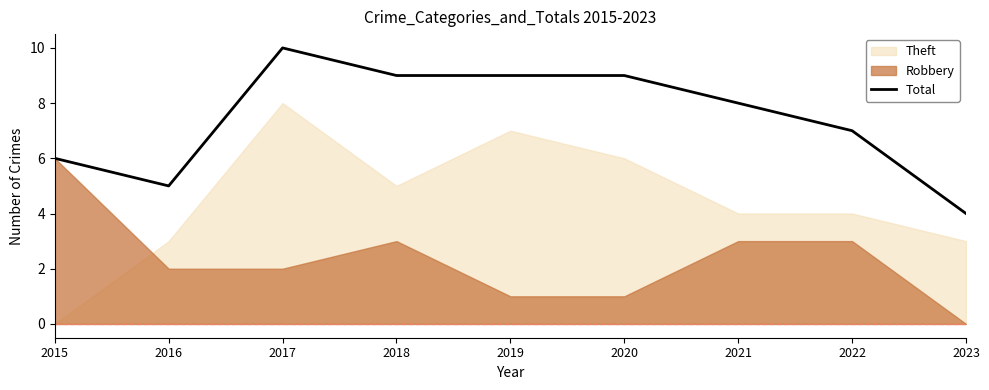

What is the greatest value displayed?

10